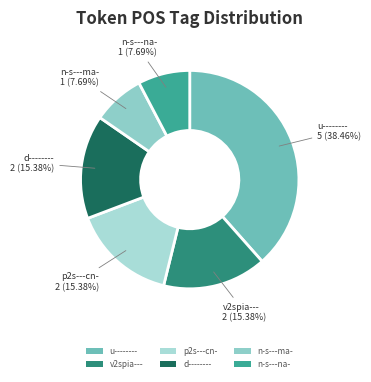

Does u-------- represent more than half of the total?

No